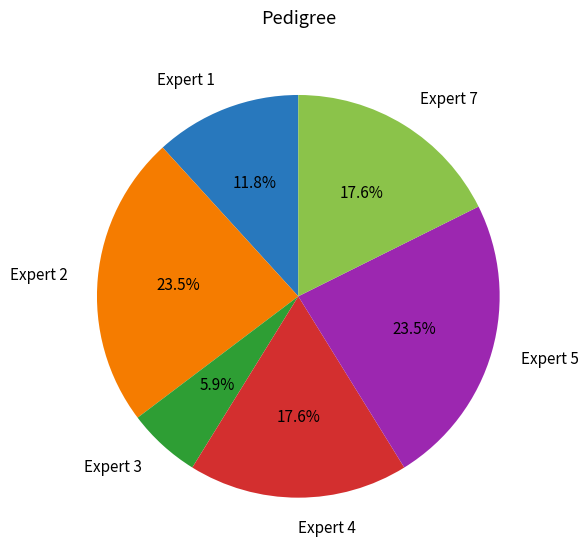

Is there a majority slice in this chart?

No